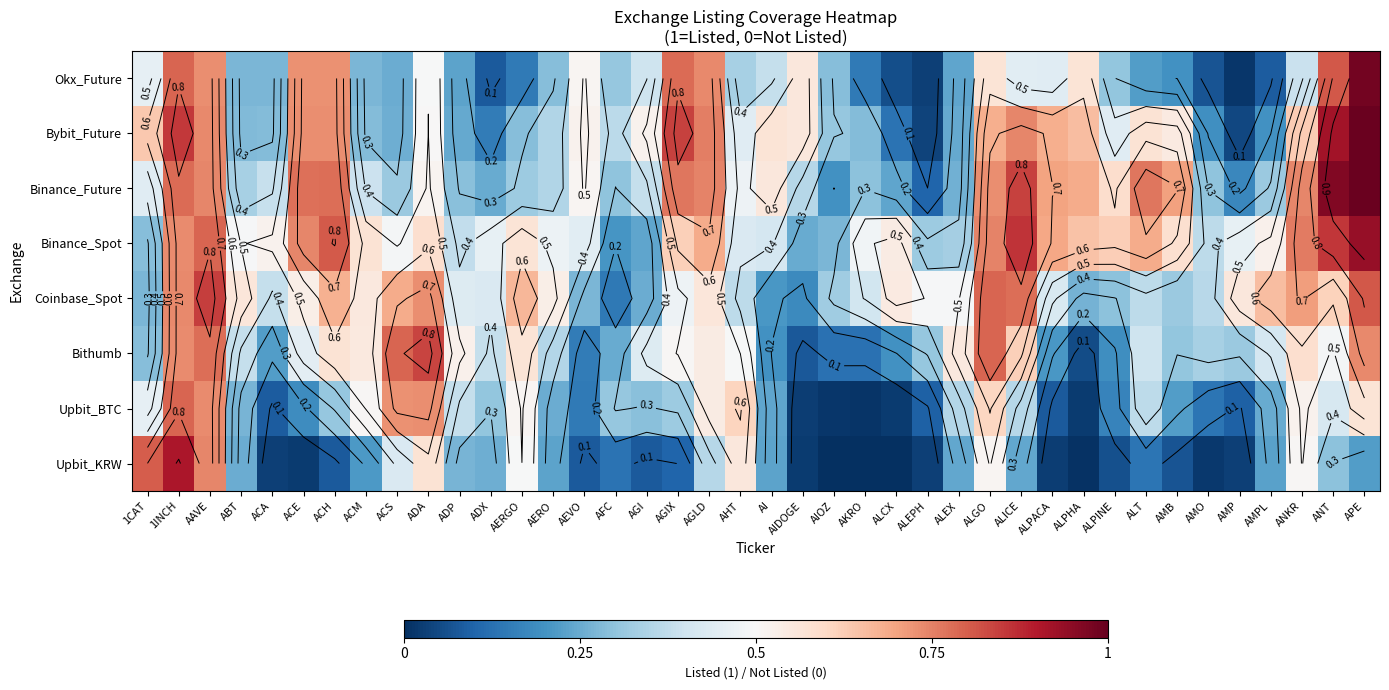

List the series in order of their peak value, lowest first.

Upbit_BTC, Bithumb, Coinbase_Spot, Upbit_KRW, Binance_Spot, Okx_Future, Binance_Future, Bybit_Future